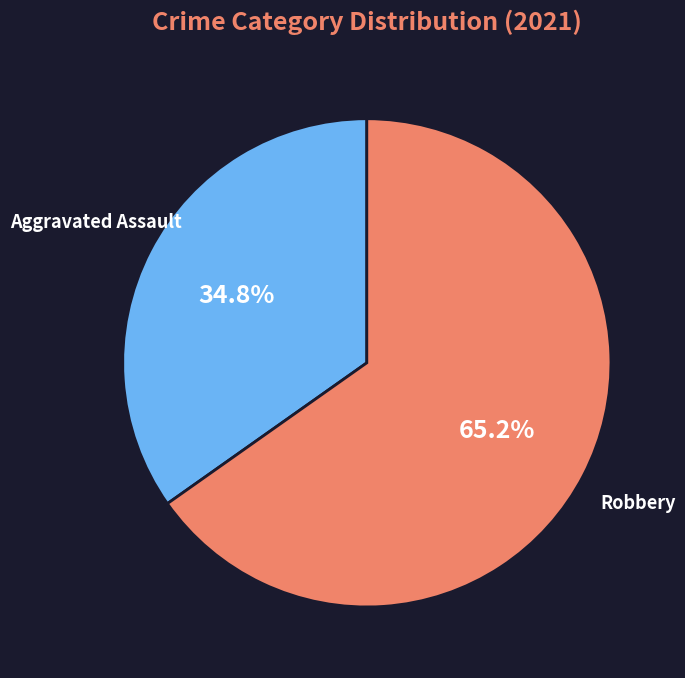

Does Aggravated Assault account for over 50% of the chart?

No